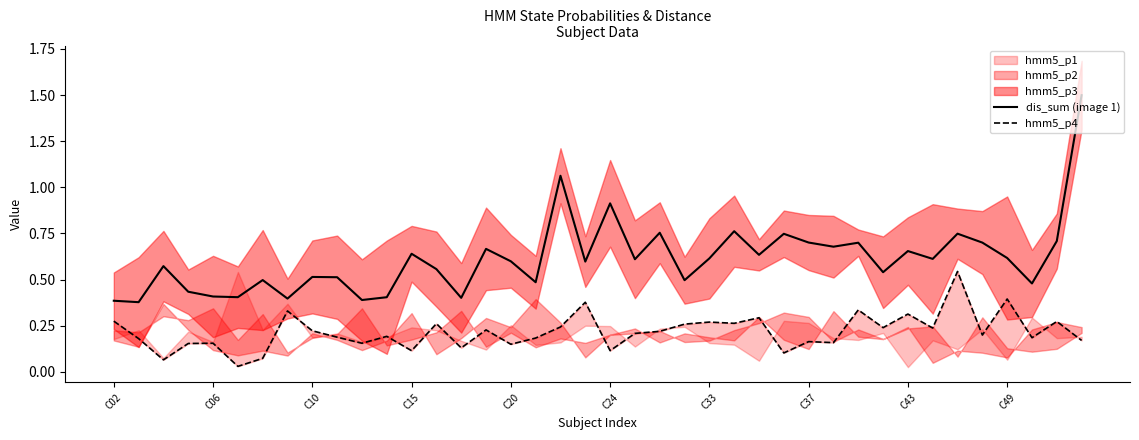

Does the chart have visible grid lines?

No